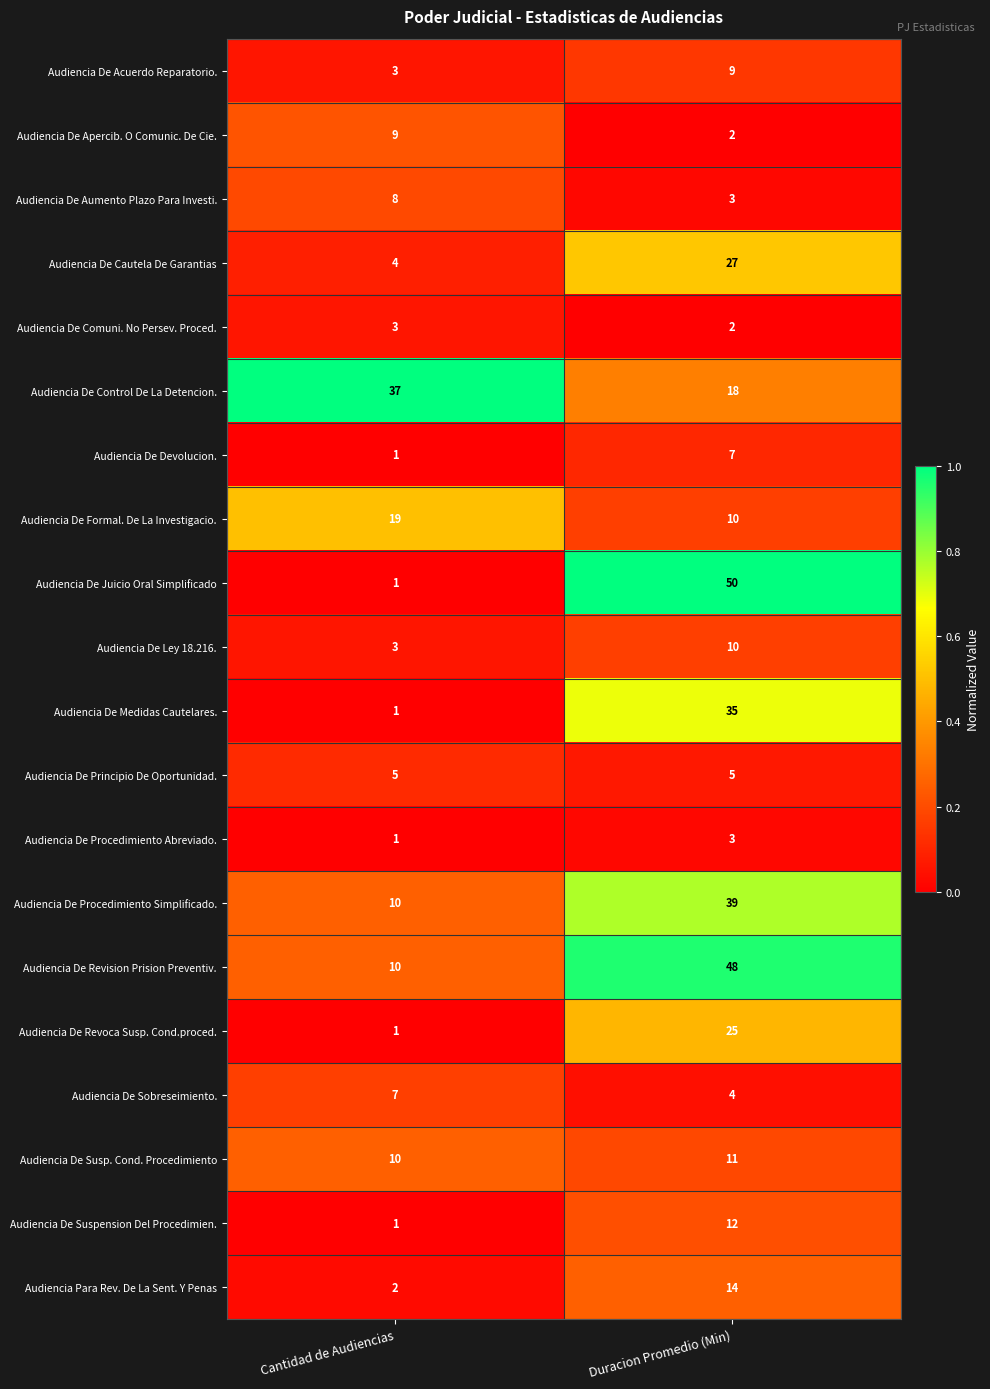

What is the difference between the highest and lowest values at Duracion Promedio (Min)?

48